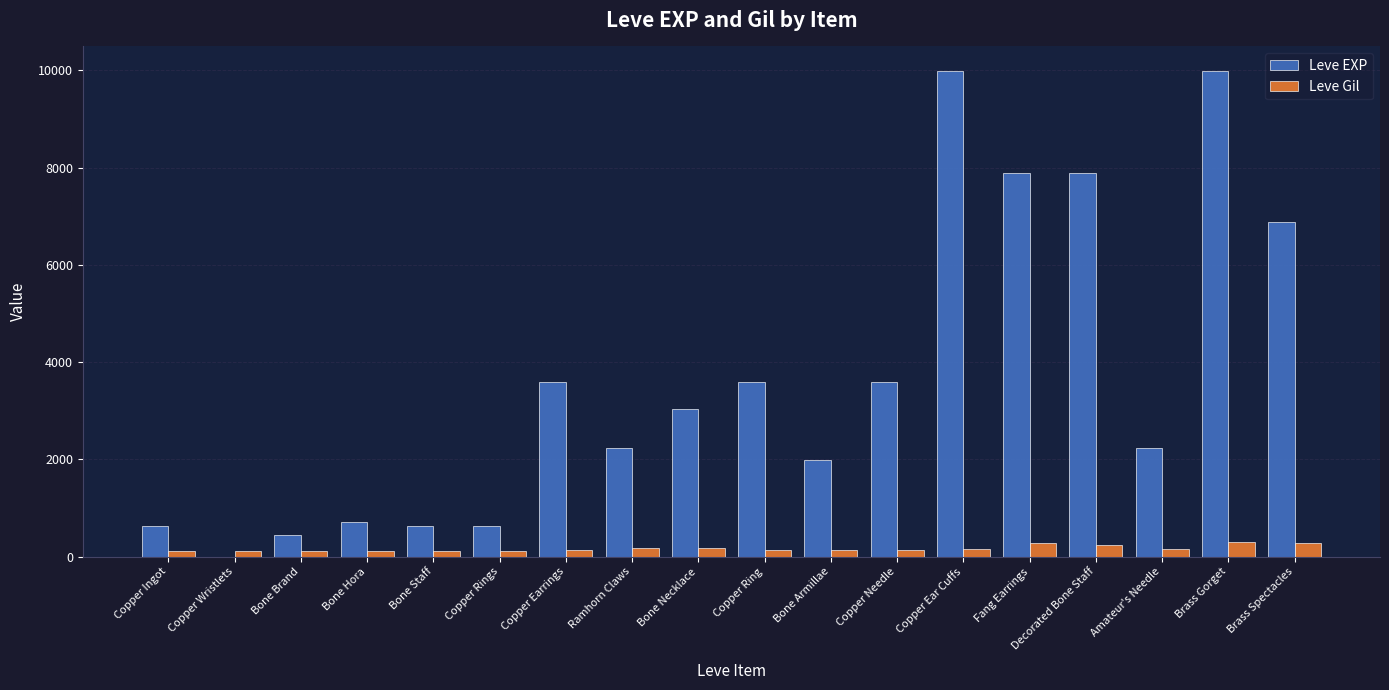

The Leve EXP series shows 3040 at Bone Necklace. True or false?

True